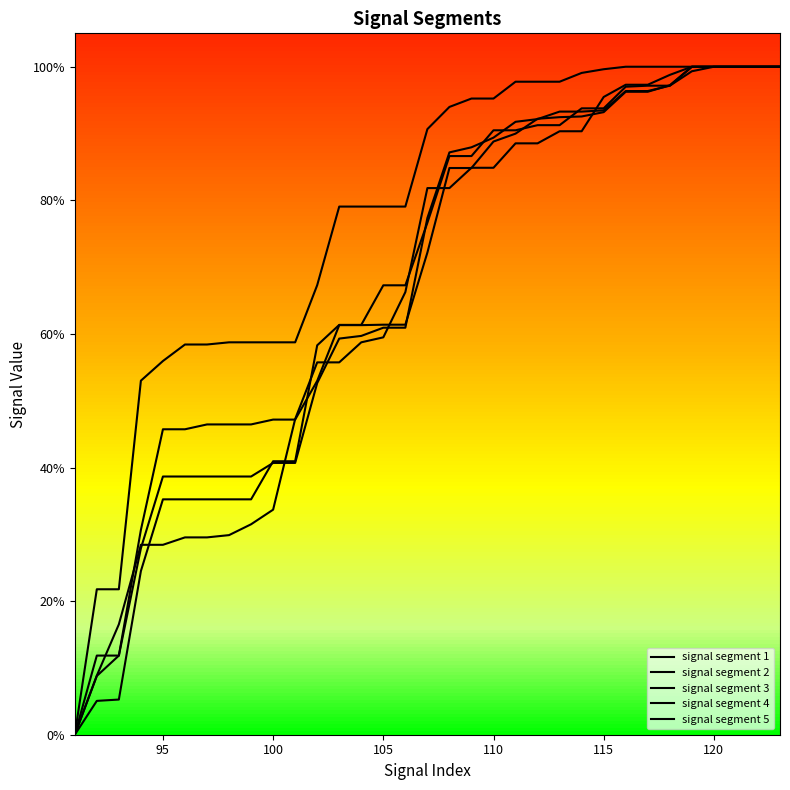

Does the chart have visible grid lines?

No